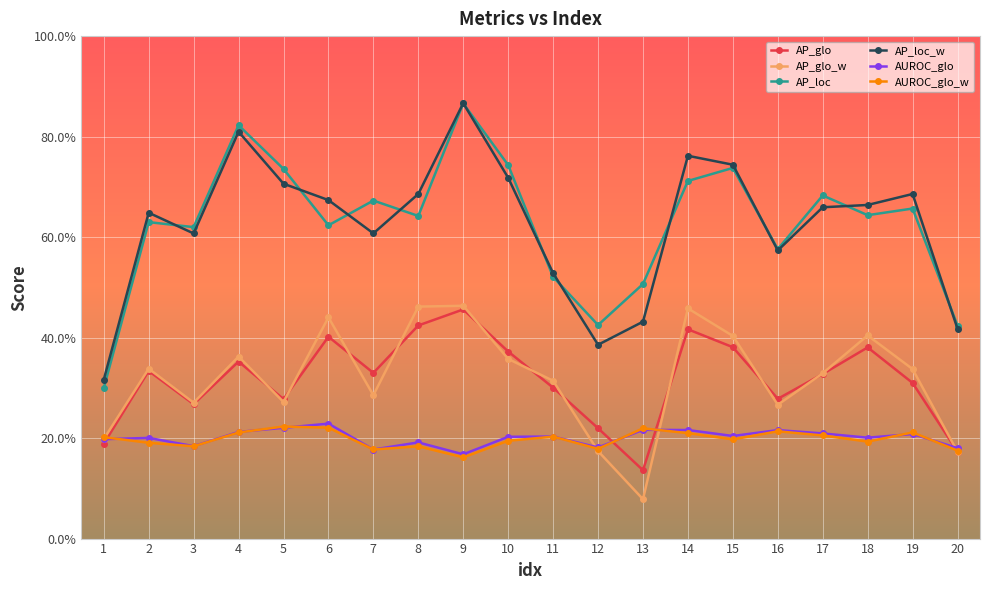

After their last crossing, which series has the higher values: AP_glo_w or AP_glo?

AP_glo